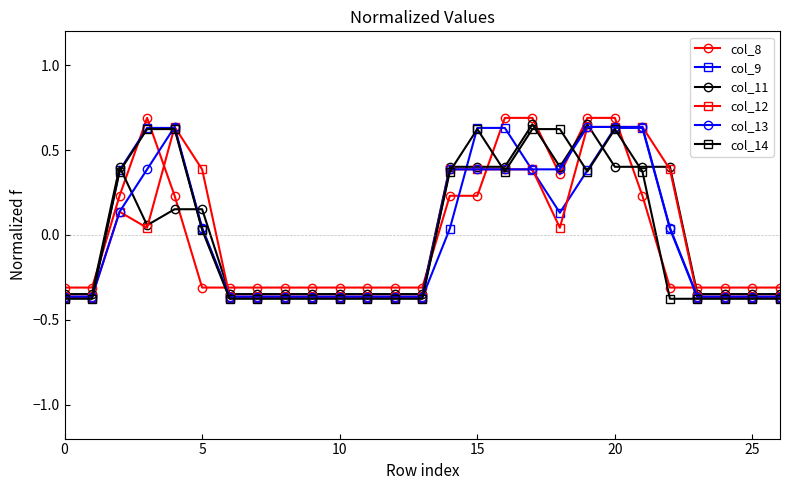

What are all the series names shown in the legend?

col_8, col_9, col_11, col_12, col_13, col_14